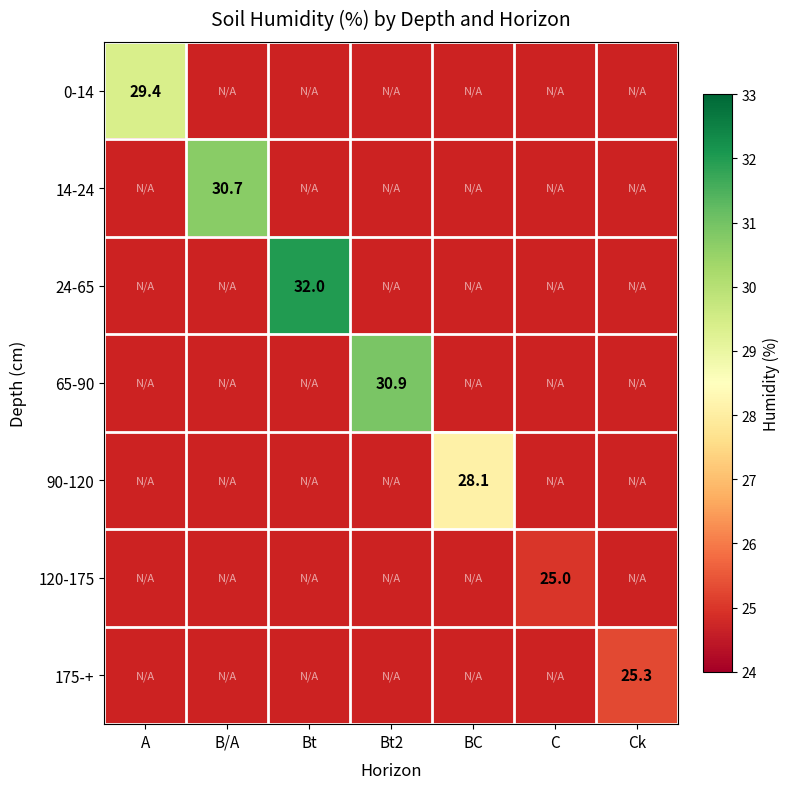

At how many categories does at least one series exceed 25?

6